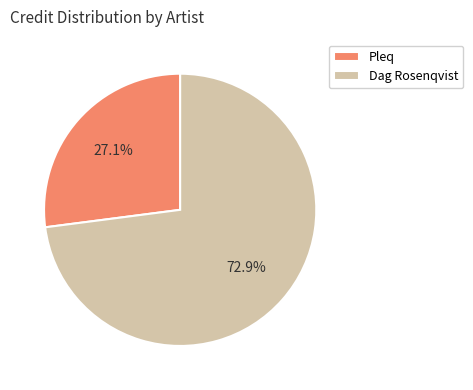

Count the number of slices in the pie.

2